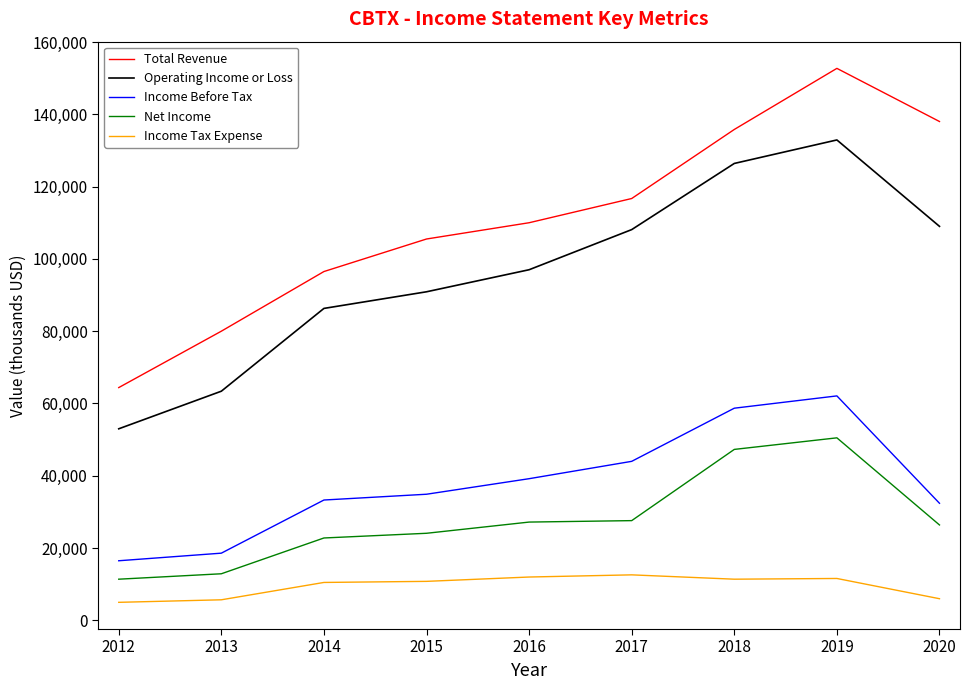

What is the minimum value for Net Income?

11400